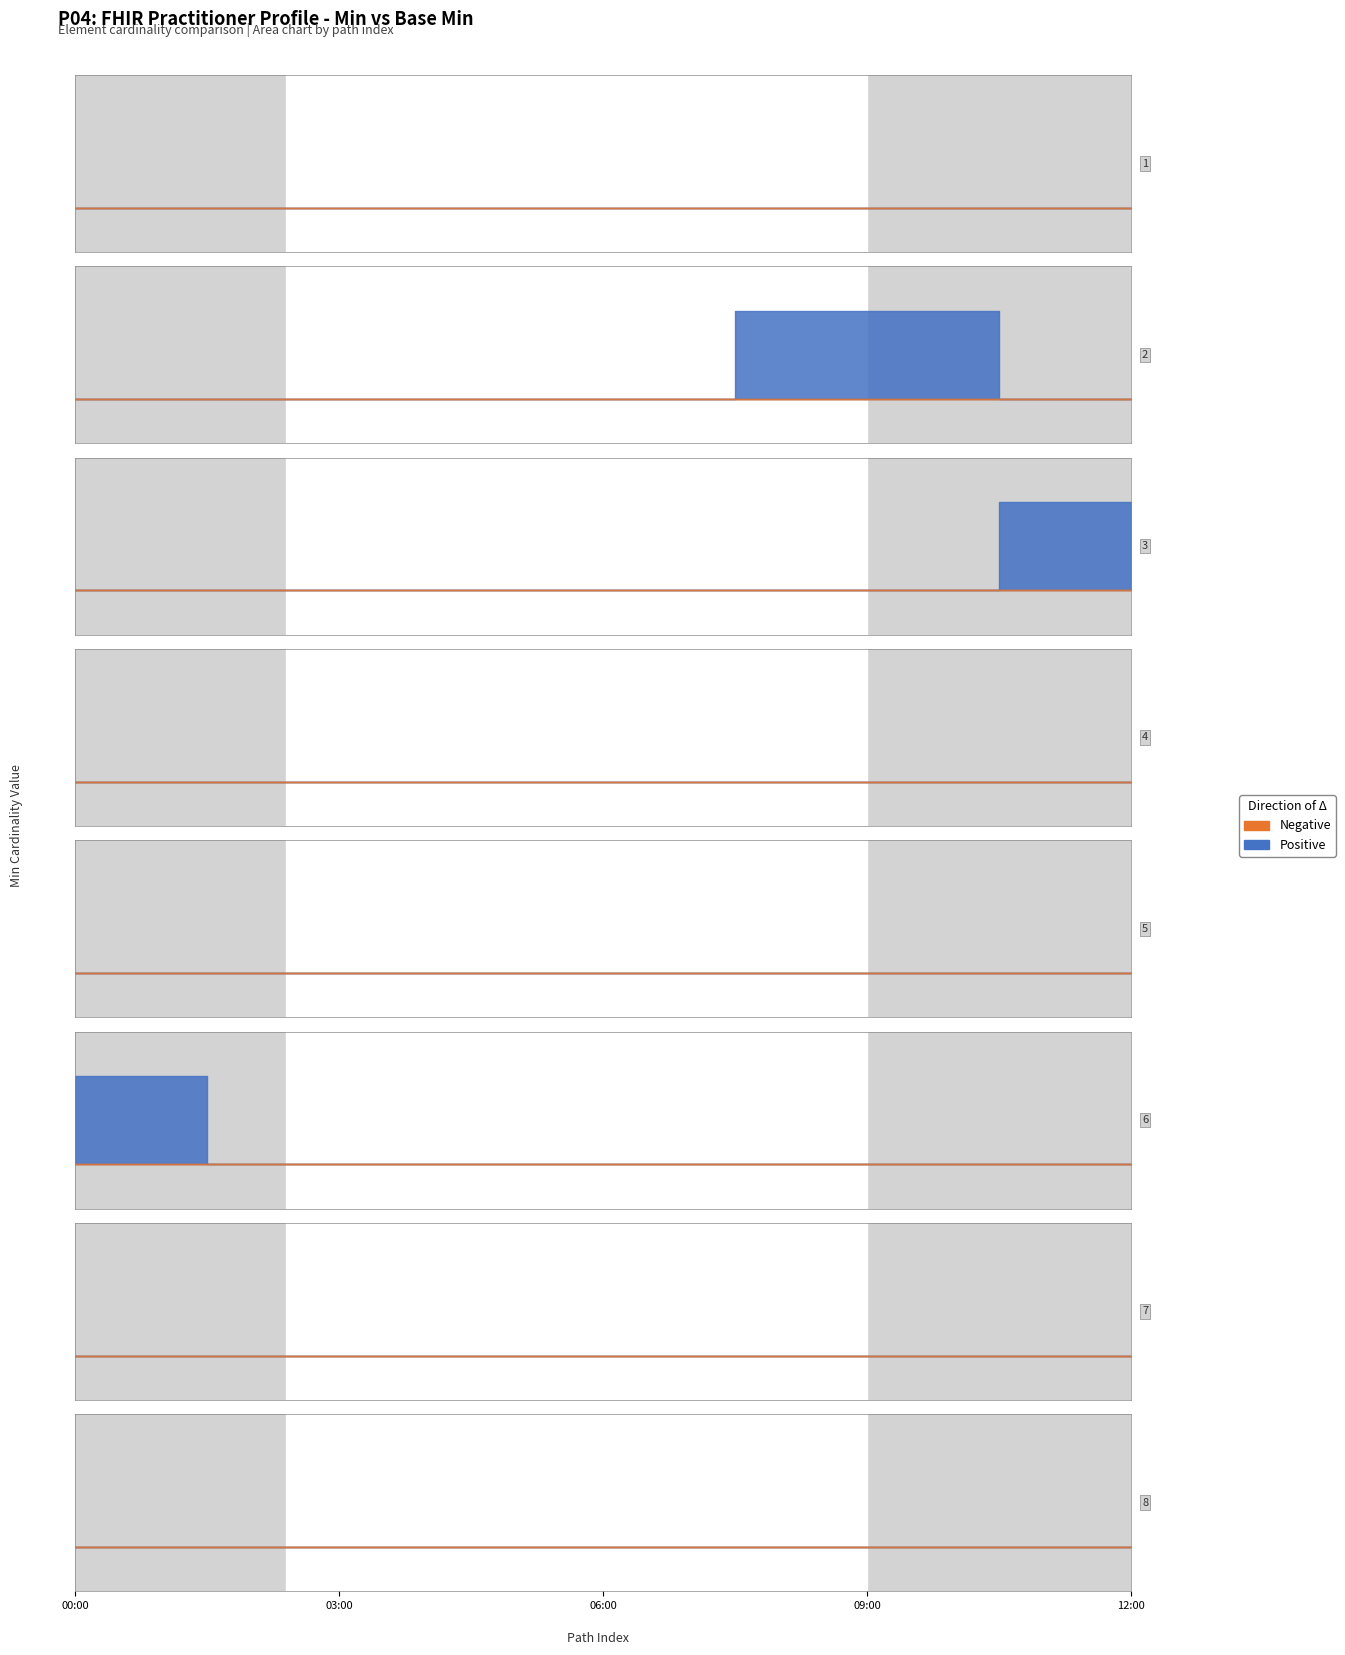

How many interior local peaks does the Min series have?

3